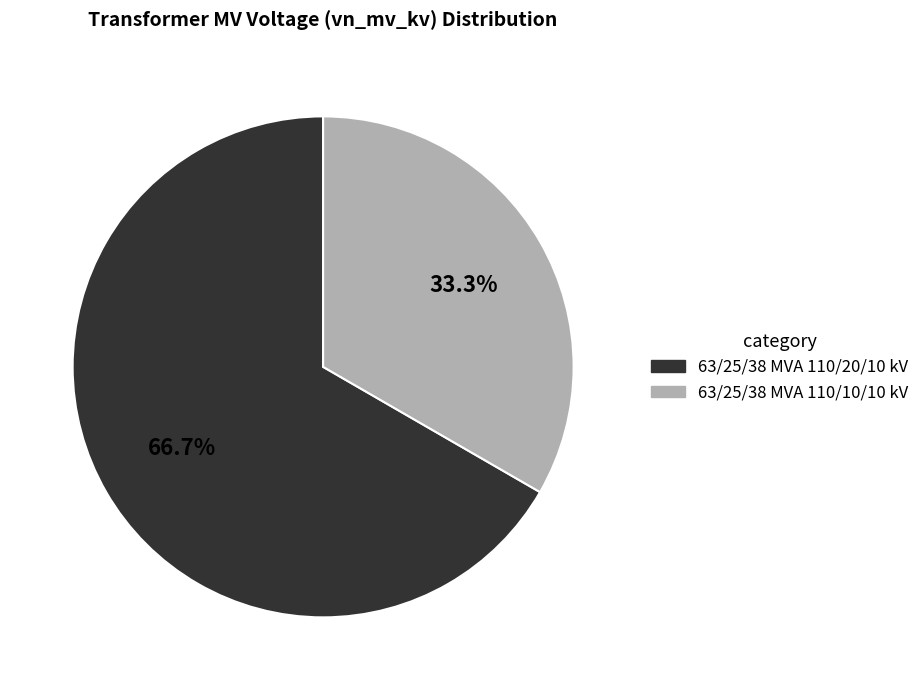

Which category accounts for the majority?

63/25/38 MVA 110/20/10 kV